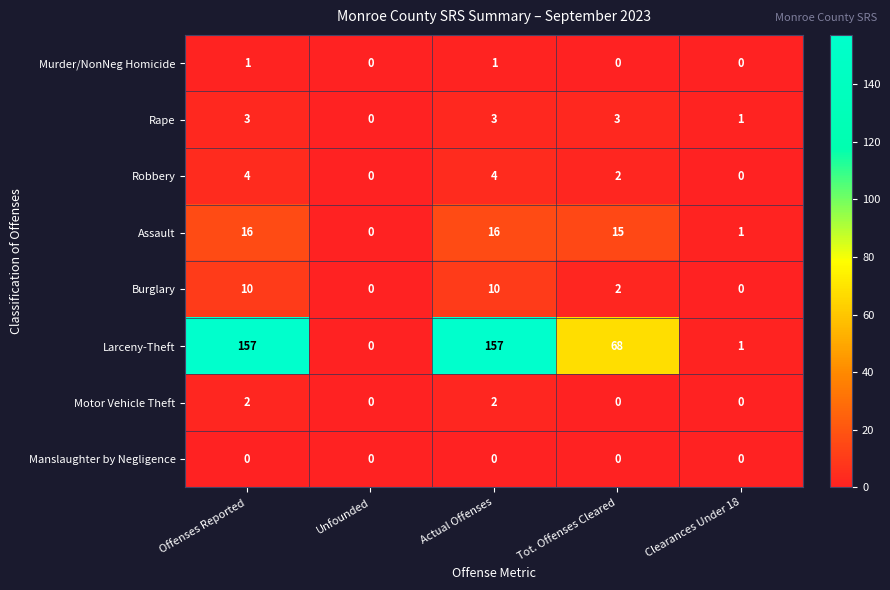

Count the number of data series in this chart.

8